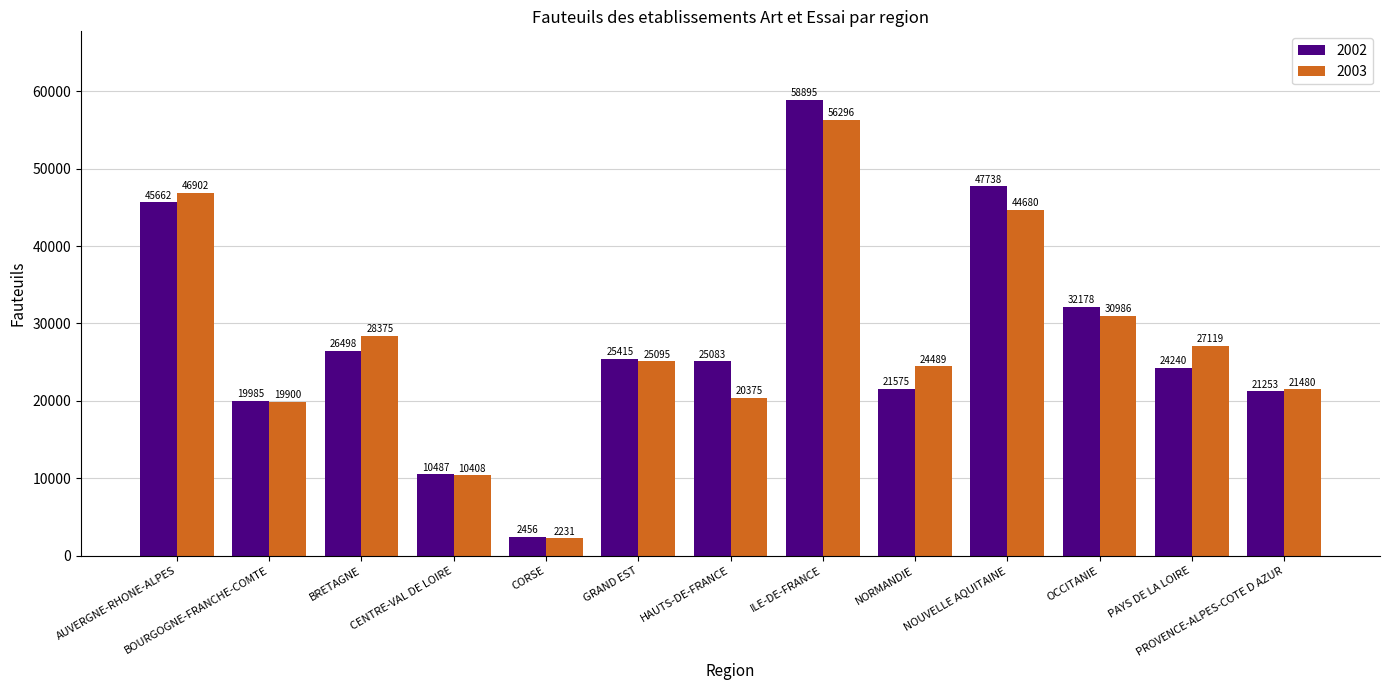

How many groups of bars are there?

13